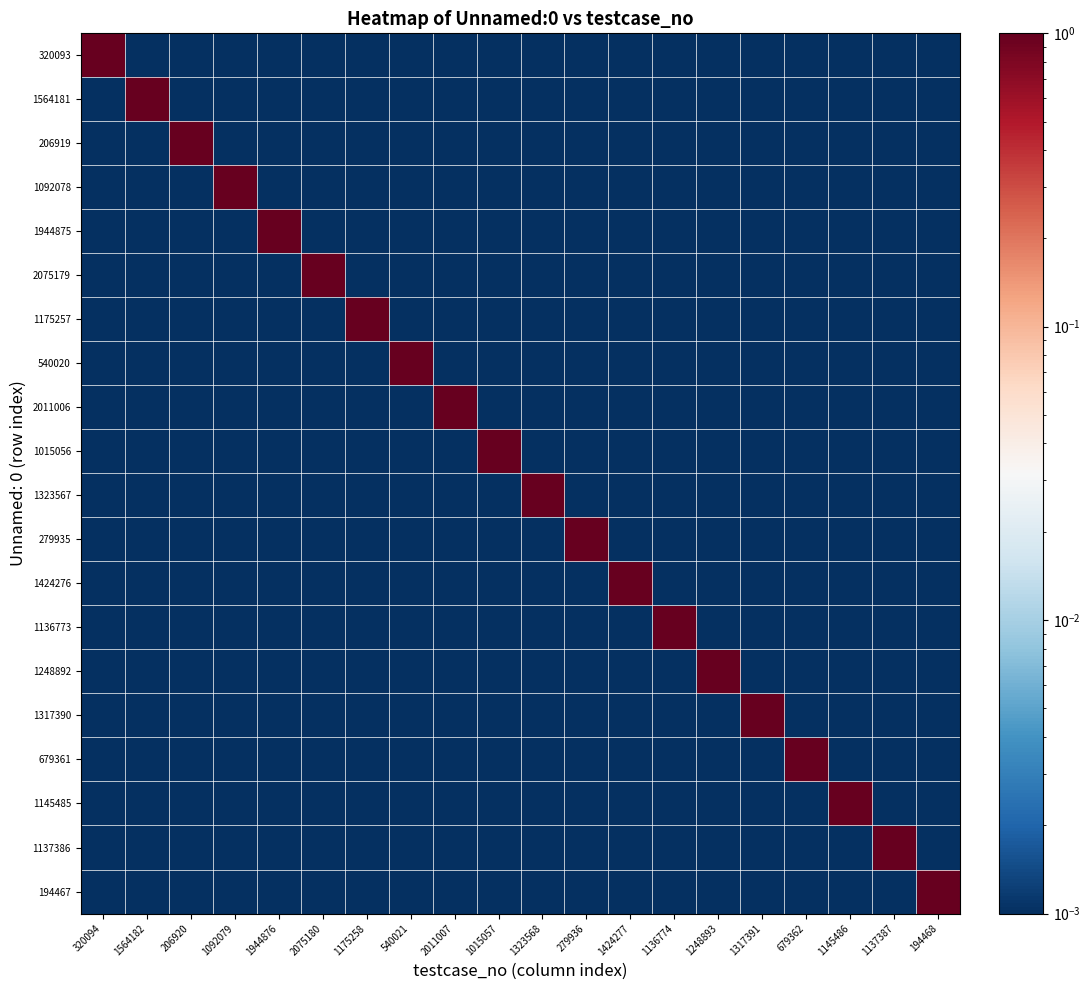

At how many categories does at least one series exceed 0?

20